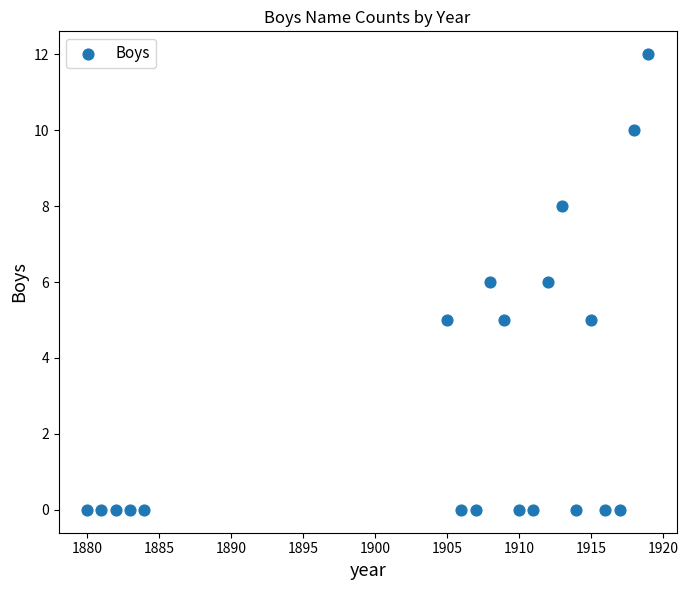

What is the range of X values (max minus min)?

39